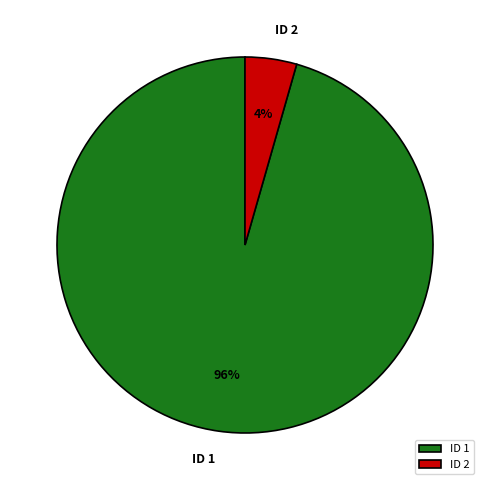

Is there a majority slice in this chart?

Yes